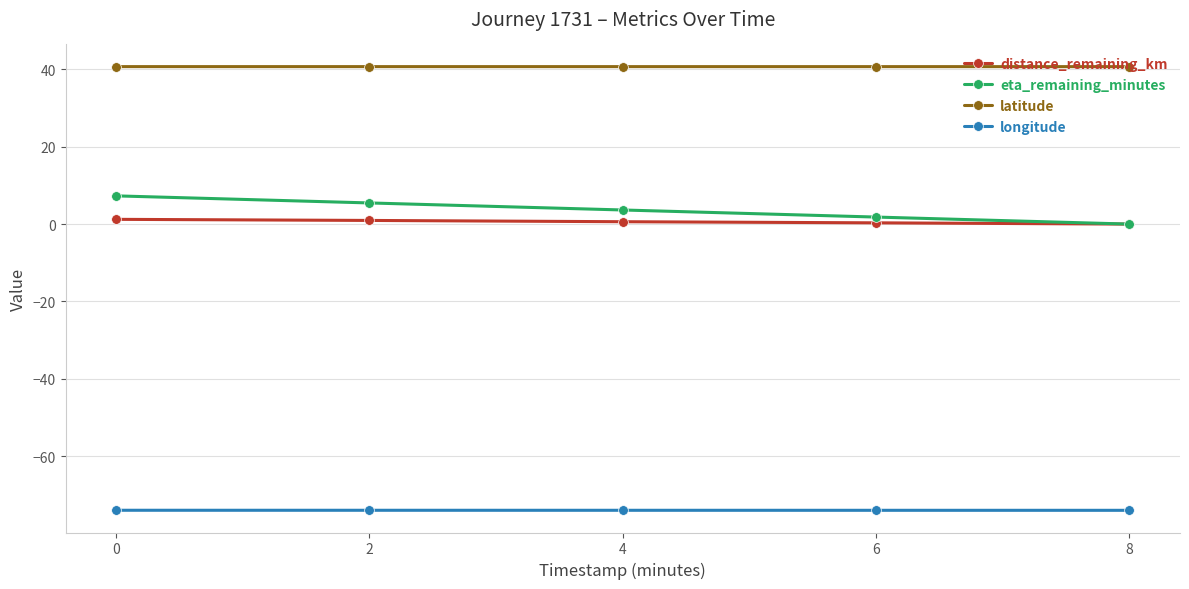

Is it true that eta_remaining_minutes equals 3.6 at 4?

True